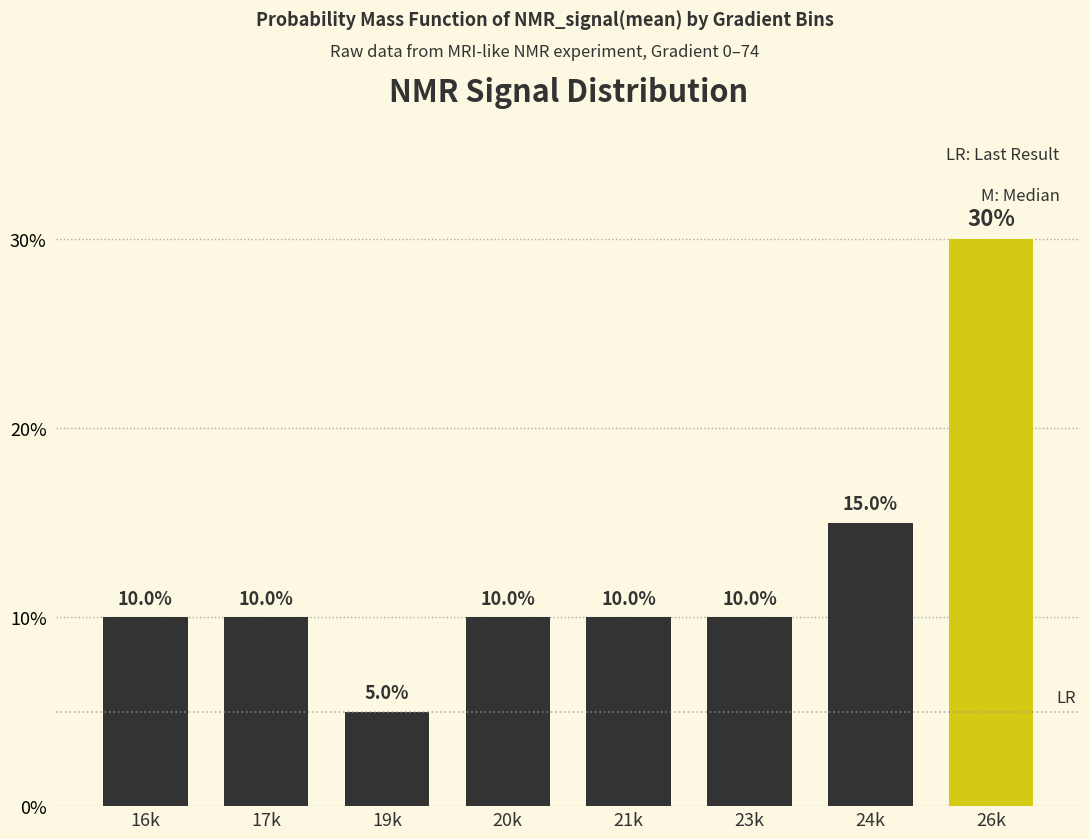

Reading right to left, what are all the values shown in this chart?

26k=30	24k=15	23k=10	21k=10	20k=10	19k=5	17k=10	16k=10